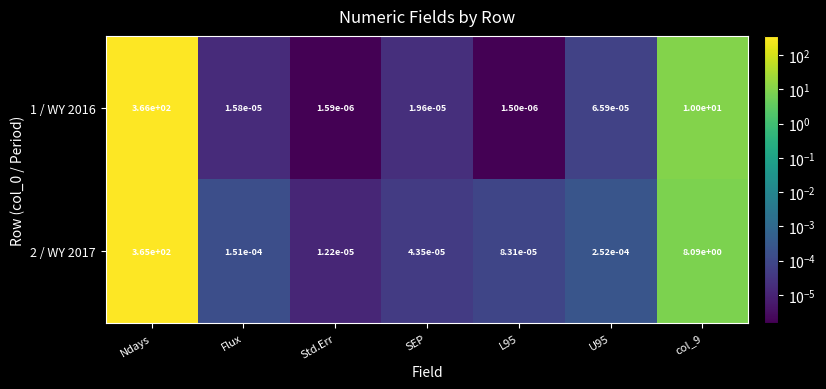

True or false: 2 / WY 2017 has a value of 12.1 at col_9.

False